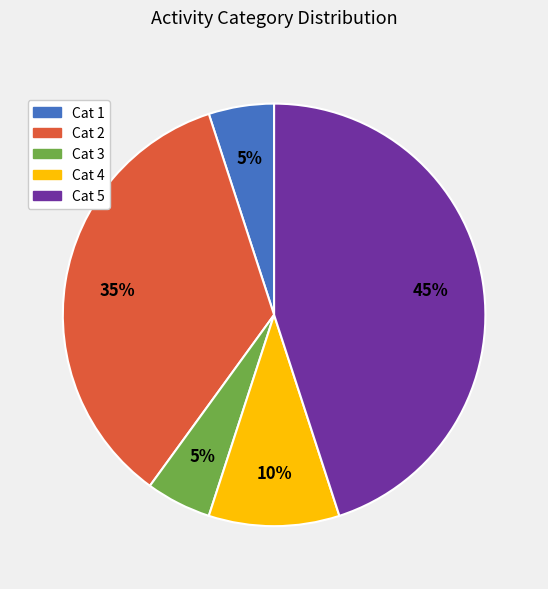

To the nearest percent, what is the difference between the largest and smallest slice percentages?

40%